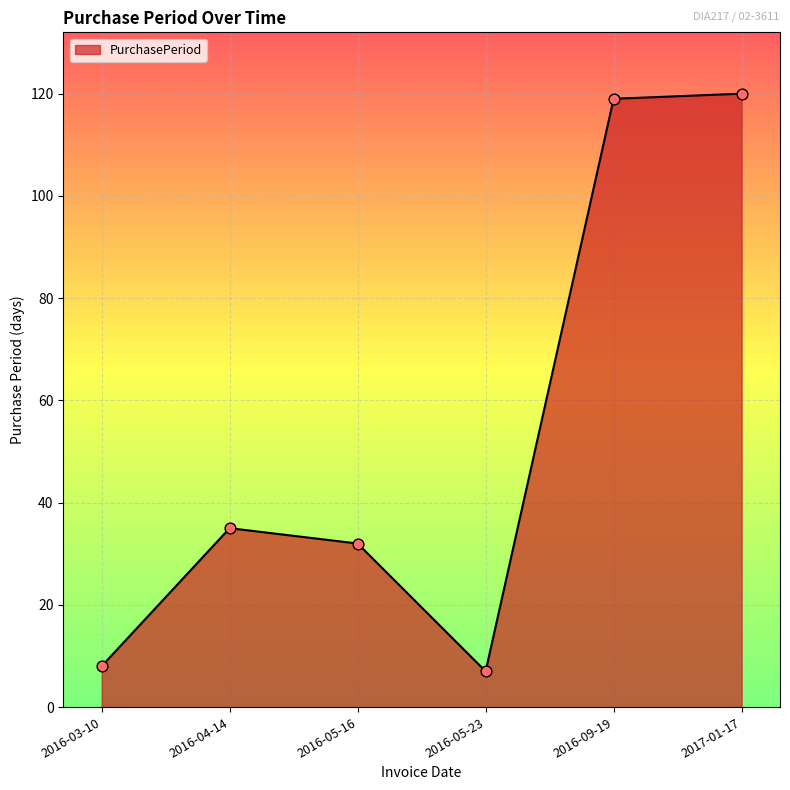

What is the ratio of the value at 2016-09-19 to the value at 2016-03-10?

14.9